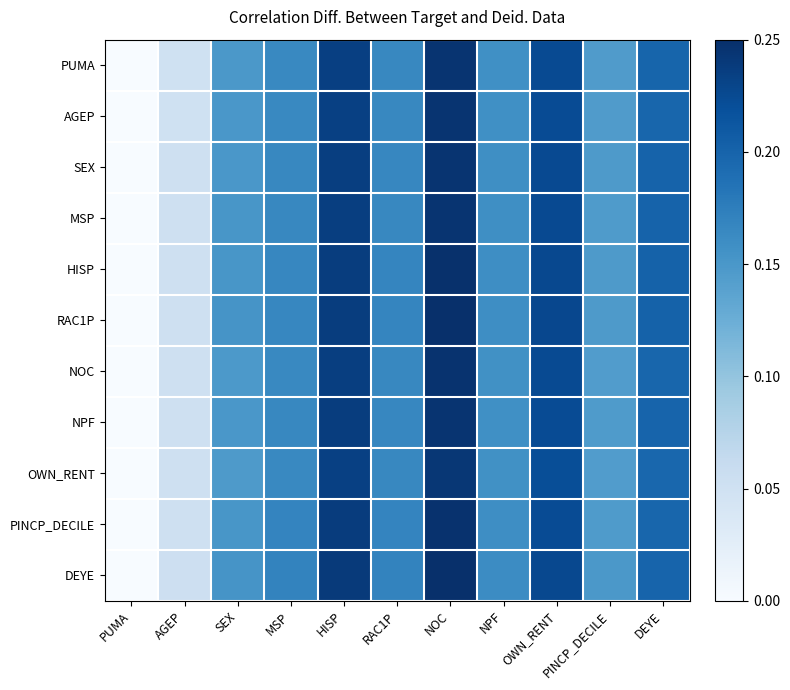

Reading left to right, transcribe all the data shown in this chart.

PUMA: PUMA=0.0	AGEP=0.1	SEX=0.2	MSP=0.2	HISP=0.2	RAC1P=0.2	NOC=0.2	NPF=0.2	OWN_RENT=0.2	PINCP_DECILE=0.1	DEYE=0.2
AGEP: PUMA=0.0	AGEP=0.1	SEX=0.2	MSP=0.2	HISP=0.2	RAC1P=0.2	NOC=0.2	NPF=0.2	OWN_RENT=0.2	PINCP_DECILE=0.1	DEYE=0.2
SEX: PUMA=0.0	AGEP=0.1	SEX=0.2	MSP=0.2	HISP=0.2	RAC1P=0.2	NOC=0.2	NPF=0.2	OWN_RENT=0.2	PINCP_DECILE=0.1	DEYE=0.2
MSP: PUMA=0.0	AGEP=0.1	SEX=0.2	MSP=0.2	HISP=0.2	RAC1P=0.2	NOC=0.2	NPF=0.2	OWN_RENT=0.2	PINCP_DECILE=0.1	DEYE=0.2
HISP: PUMA=0.0	AGEP=0.1	SEX=0.2	MSP=0.2	HISP=0.2	RAC1P=0.2	NOC=0.3	NPF=0.2	OWN_RENT=0.2	PINCP_DECILE=0.1	DEYE=0.2
RAC1P: PUMA=0.0	AGEP=0.1	SEX=0.2	MSP=0.2	HISP=0.2	RAC1P=0.2	NOC=0.3	NPF=0.2	OWN_RENT=0.2	PINCP_DECILE=0.1	DEYE=0.2
NOC: PUMA=0.0	AGEP=0.1	SEX=0.1	MSP=0.2	HISP=0.2	RAC1P=0.2	NOC=0.2	NPF=0.2	OWN_RENT=0.2	PINCP_DECILE=0.1	DEYE=0.2
NPF: PUMA=0.0	AGEP=0.1	SEX=0.2	MSP=0.2	HISP=0.2	RAC1P=0.2	NOC=0.2	NPF=0.2	OWN_RENT=0.2	PINCP_DECILE=0.1	DEYE=0.2
OWN_RENT: PUMA=0.0	AGEP=0.1	SEX=0.1	MSP=0.2	HISP=0.2	RAC1P=0.2	NOC=0.2	NPF=0.2	OWN_RENT=0.2	PINCP_DECILE=0.1	DEYE=0.2
PINCP_DECILE: PUMA=0.0	AGEP=0.1	SEX=0.2	MSP=0.2	HISP=0.2	RAC1P=0.2	NOC=0.3	NPF=0.2	OWN_RENT=0.2	PINCP_DECILE=0.1	DEYE=0.2
DEYE: PUMA=0.0	AGEP=0.1	SEX=0.2	MSP=0.2	HISP=0.2	RAC1P=0.2	NOC=0.3	NPF=0.2	OWN_RENT=0.2	PINCP_DECILE=0.2	DEYE=0.2